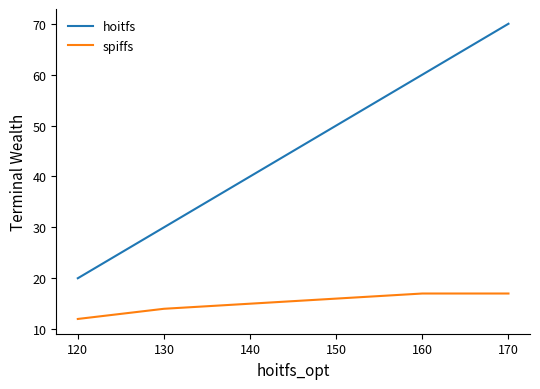

Between 120 and 140, which series saw the biggest shift?

hoitfs